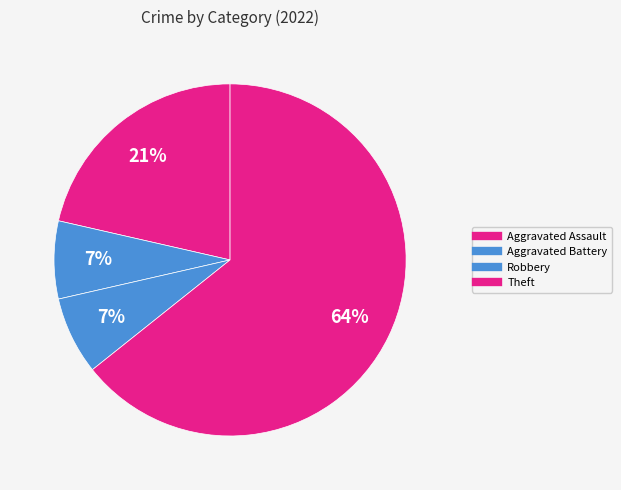

Rank the categories by value from lowest to highest.

Aggravated Battery, Robbery, Aggravated Assault, Theft